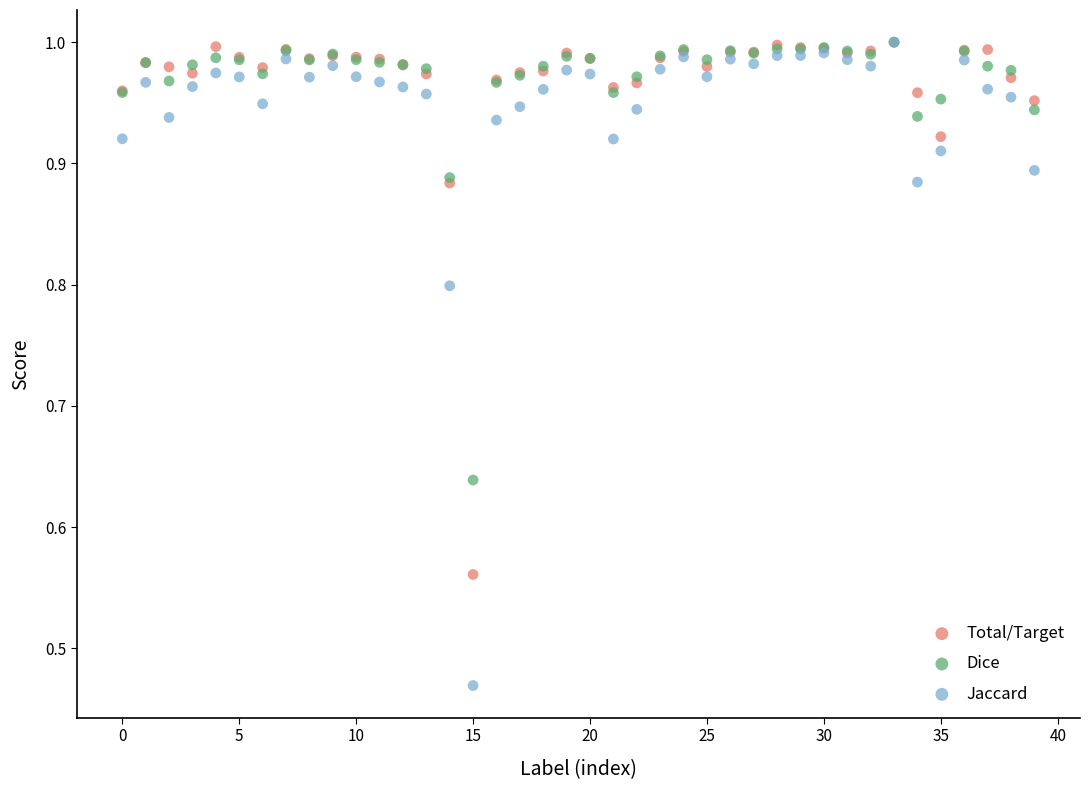

What are all the series names shown in the legend?

Total/Target, Dice, Jaccard